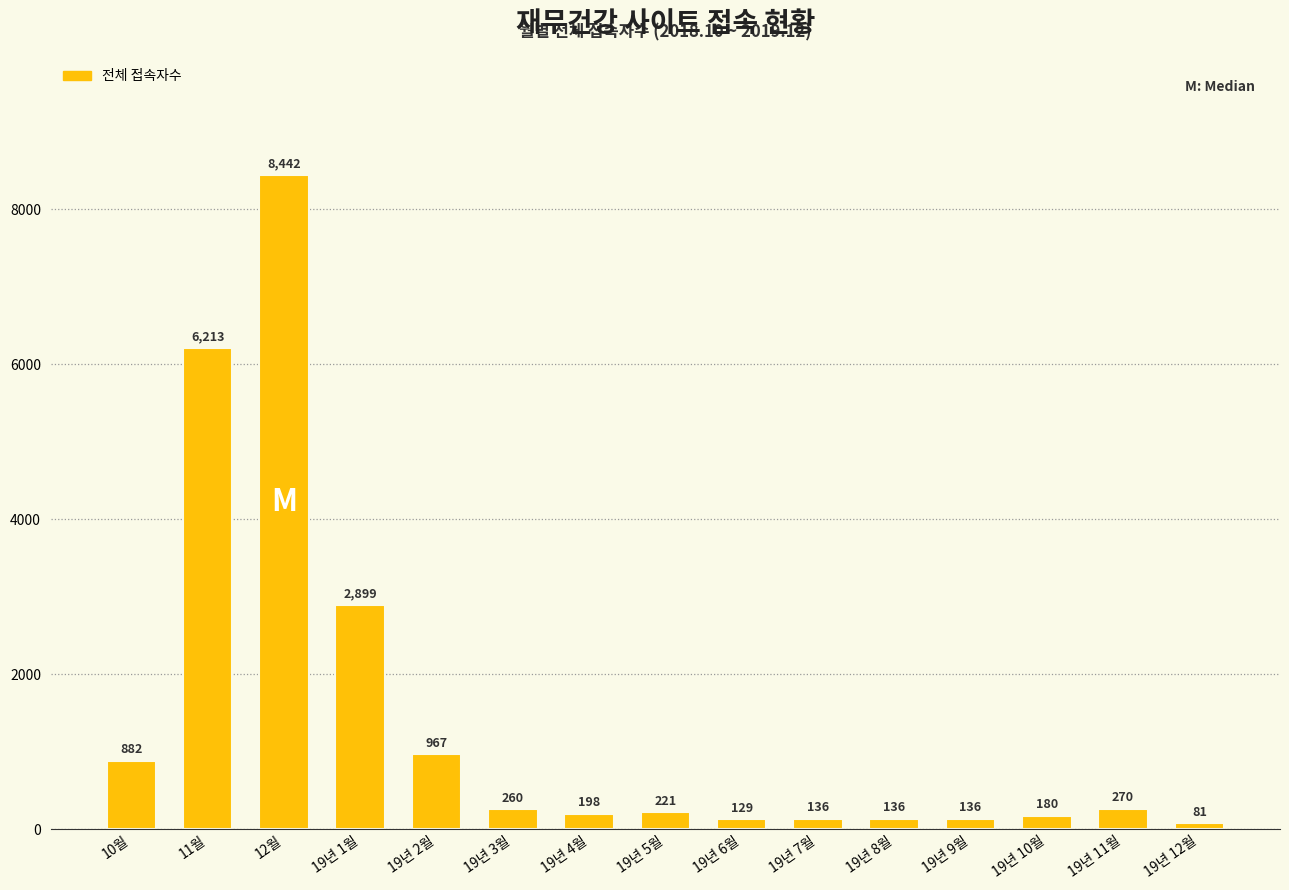

Reading left to right, extract all data points from this chart.

882	6213	8442	2899	967	260	198	221	129	136	136	136	180	270	81